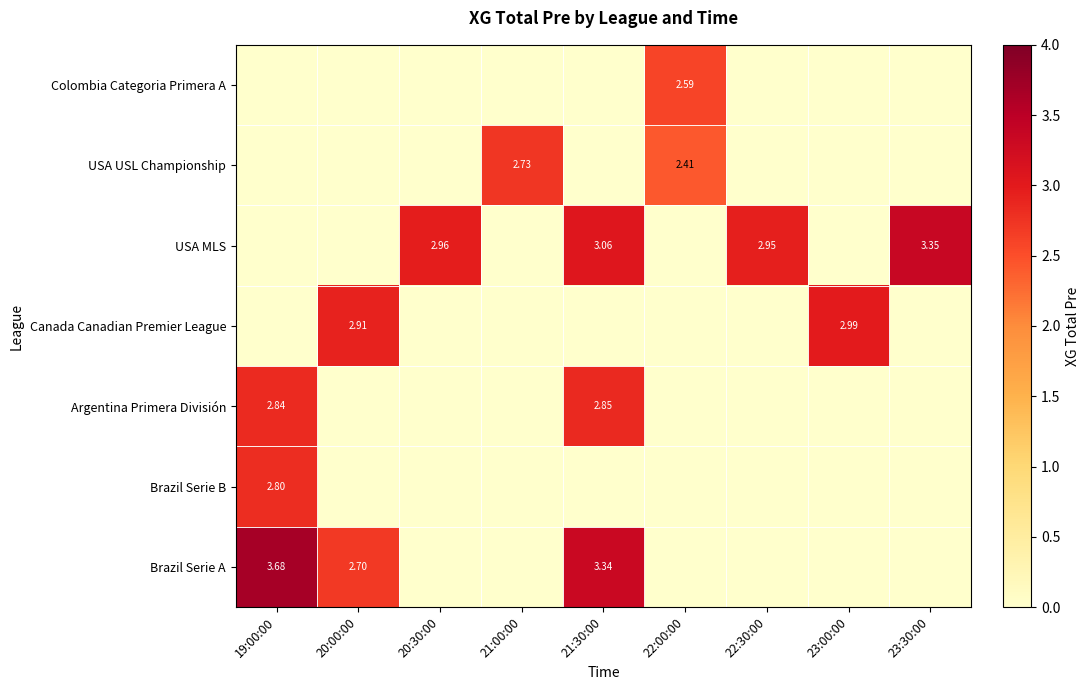

Is it true that Colombia Categoria Primera A equals 0.0 at 20:30:00?

True